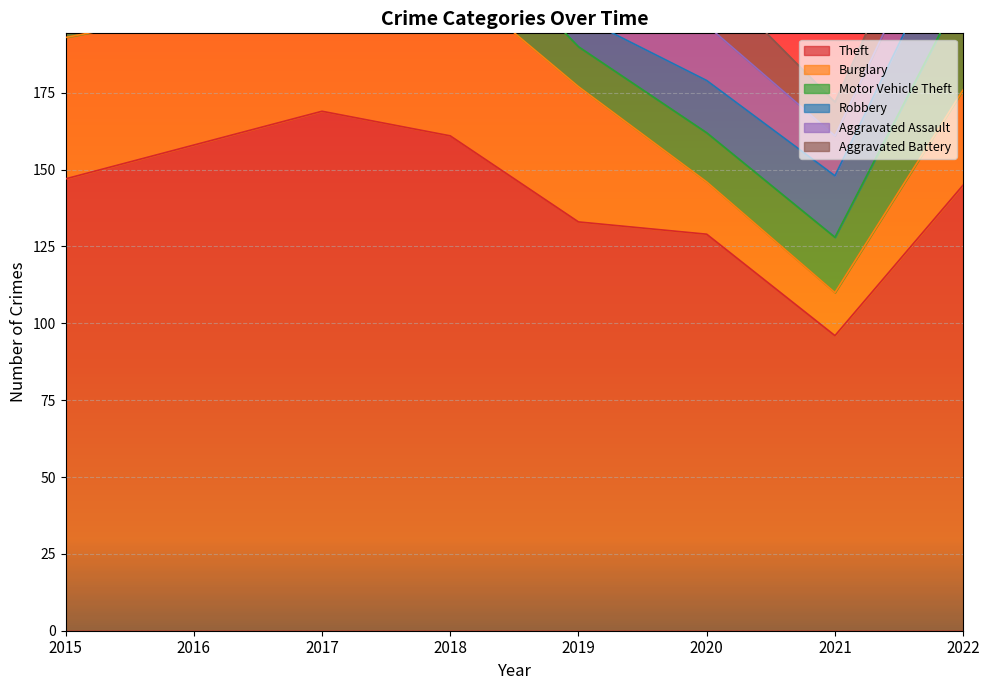

What are all the series names shown in the legend?

Theft, Burglary, Motor Vehicle Theft, Robbery, Aggravated Assault, Aggravated Battery